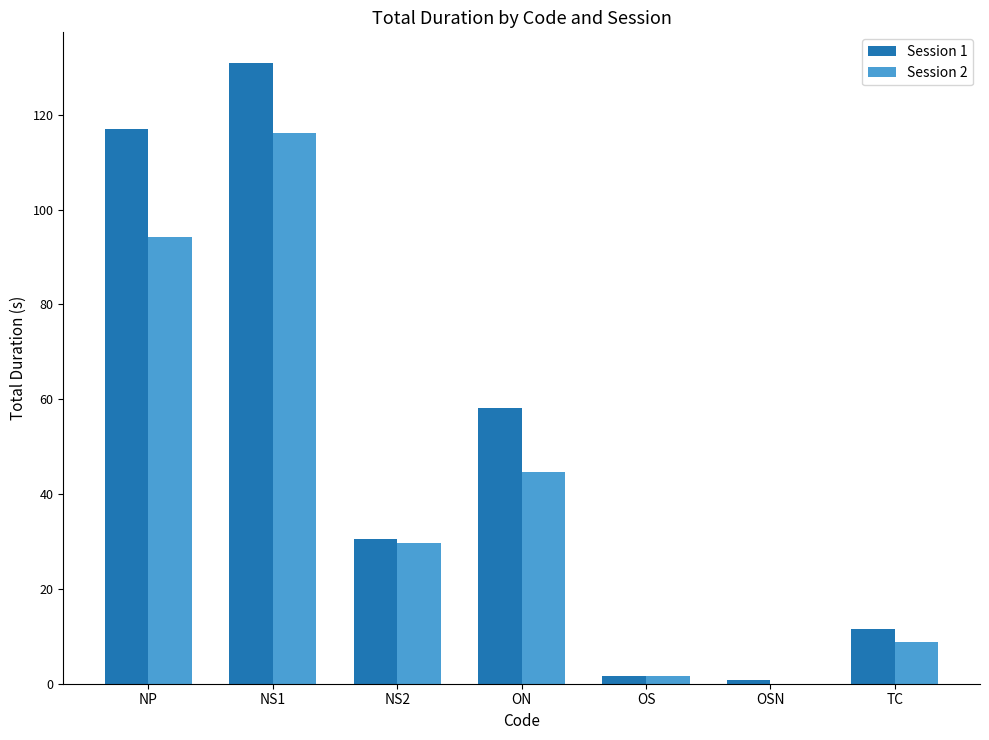

Is it true that Session 1 equals 199.1 at NP?

False